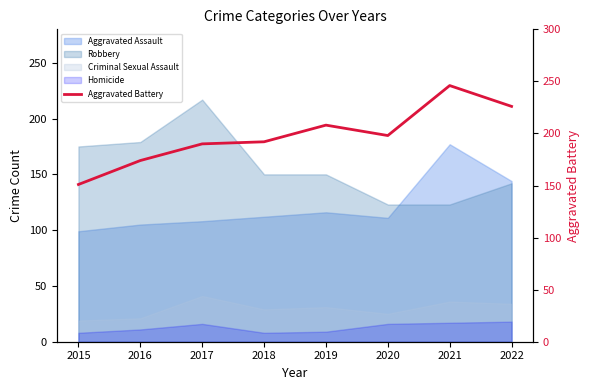

Where is the first local maximum?

2019